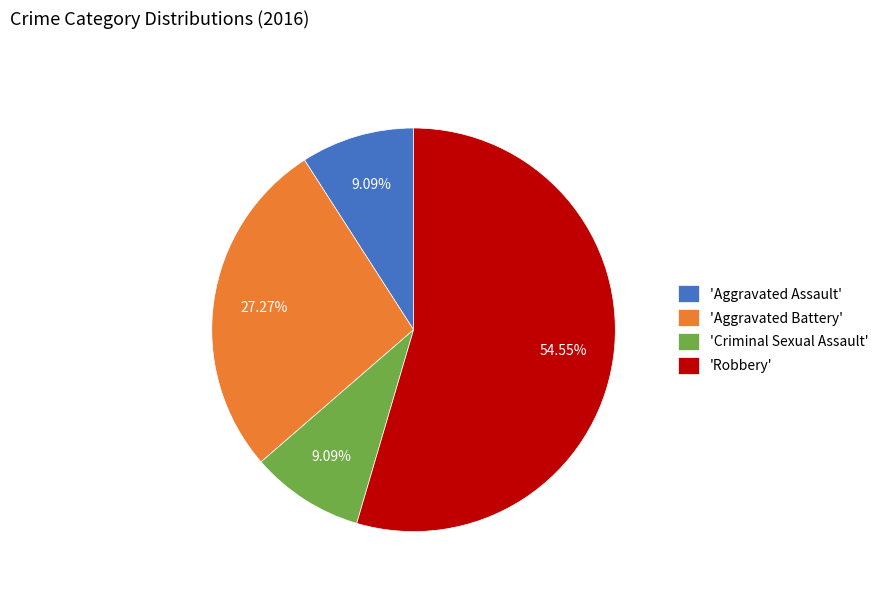

What is the majority slice?

'Robbery'